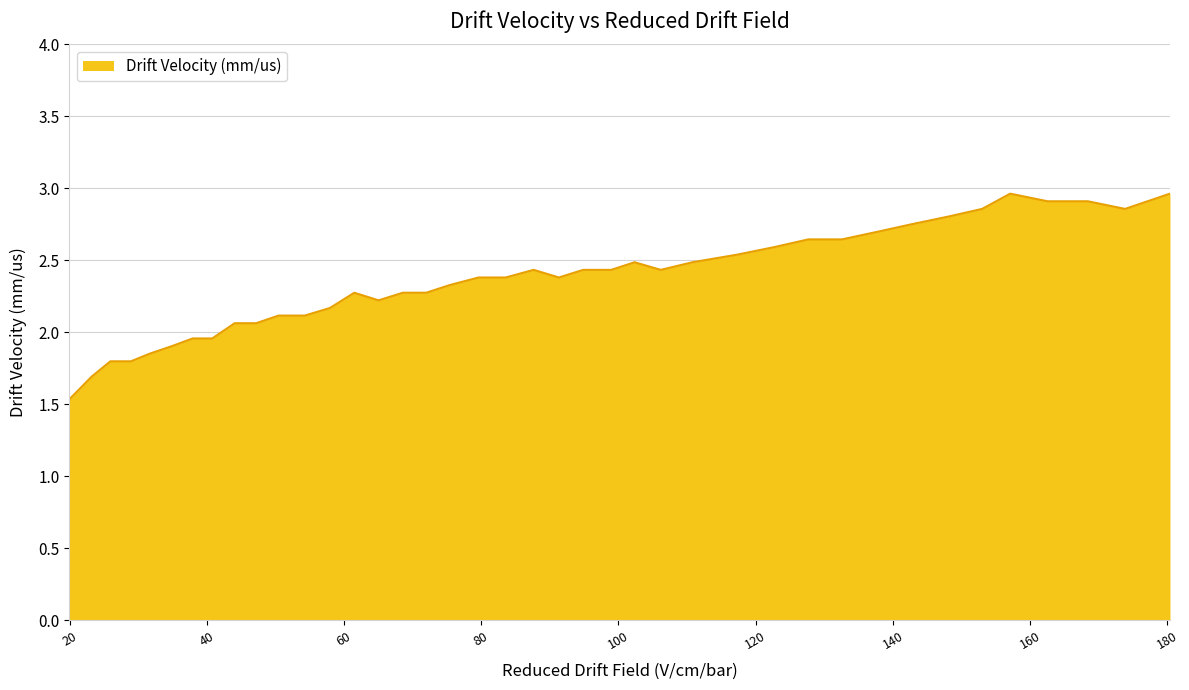

What is the maximum value shown in the chart?

3.0